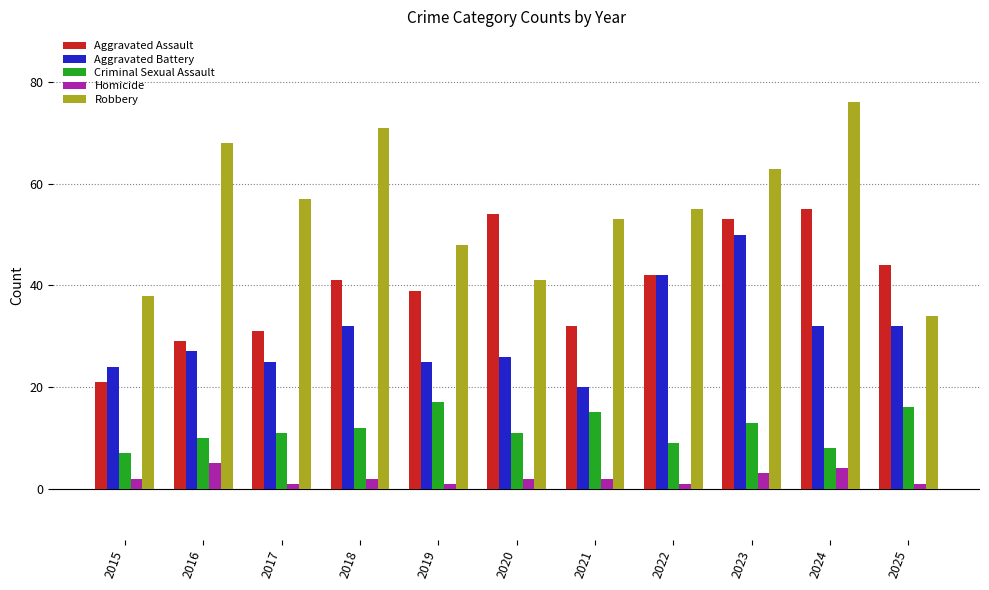

What is the value of the Homicide bar at the 4th from the left?

2